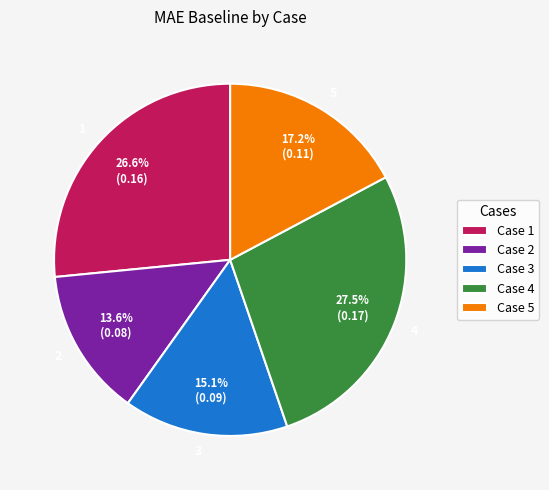

Is 4 the majority of the pie?

No